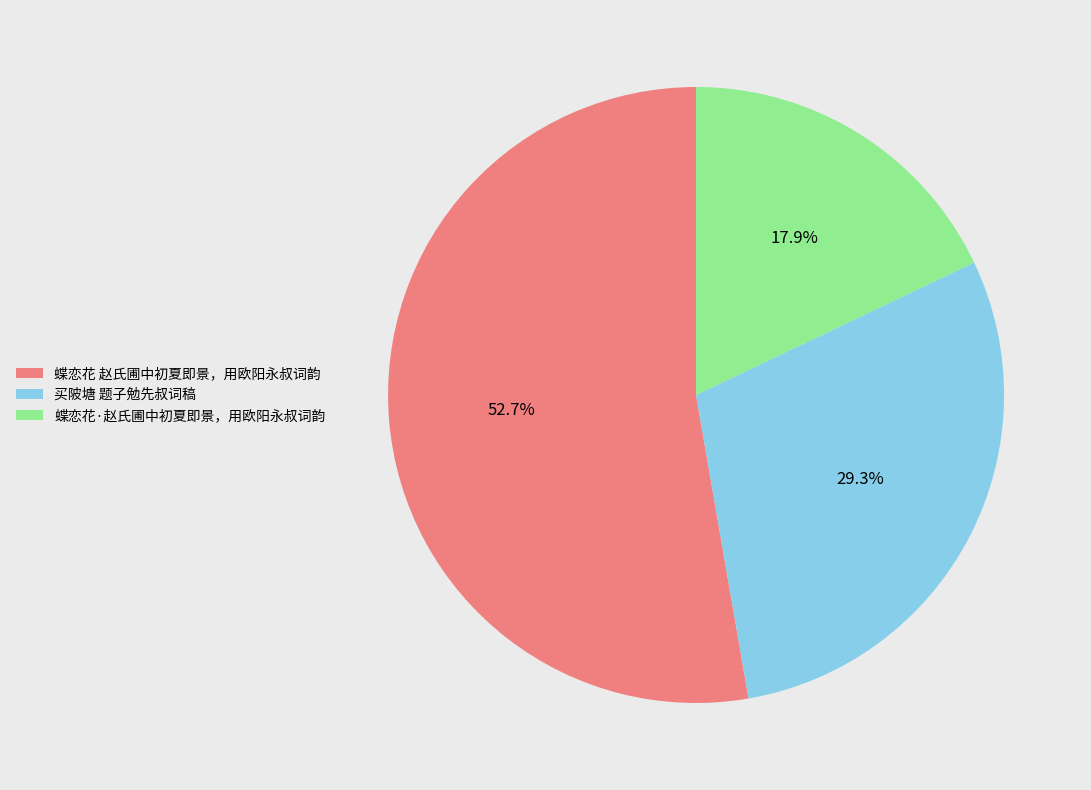

Approximately how many times larger is the value at 蝶恋花·赵氏圃中初夏即景，用欧阳永叔词韵 compared to 买陂塘 题子勉先叔词稿?

0.6